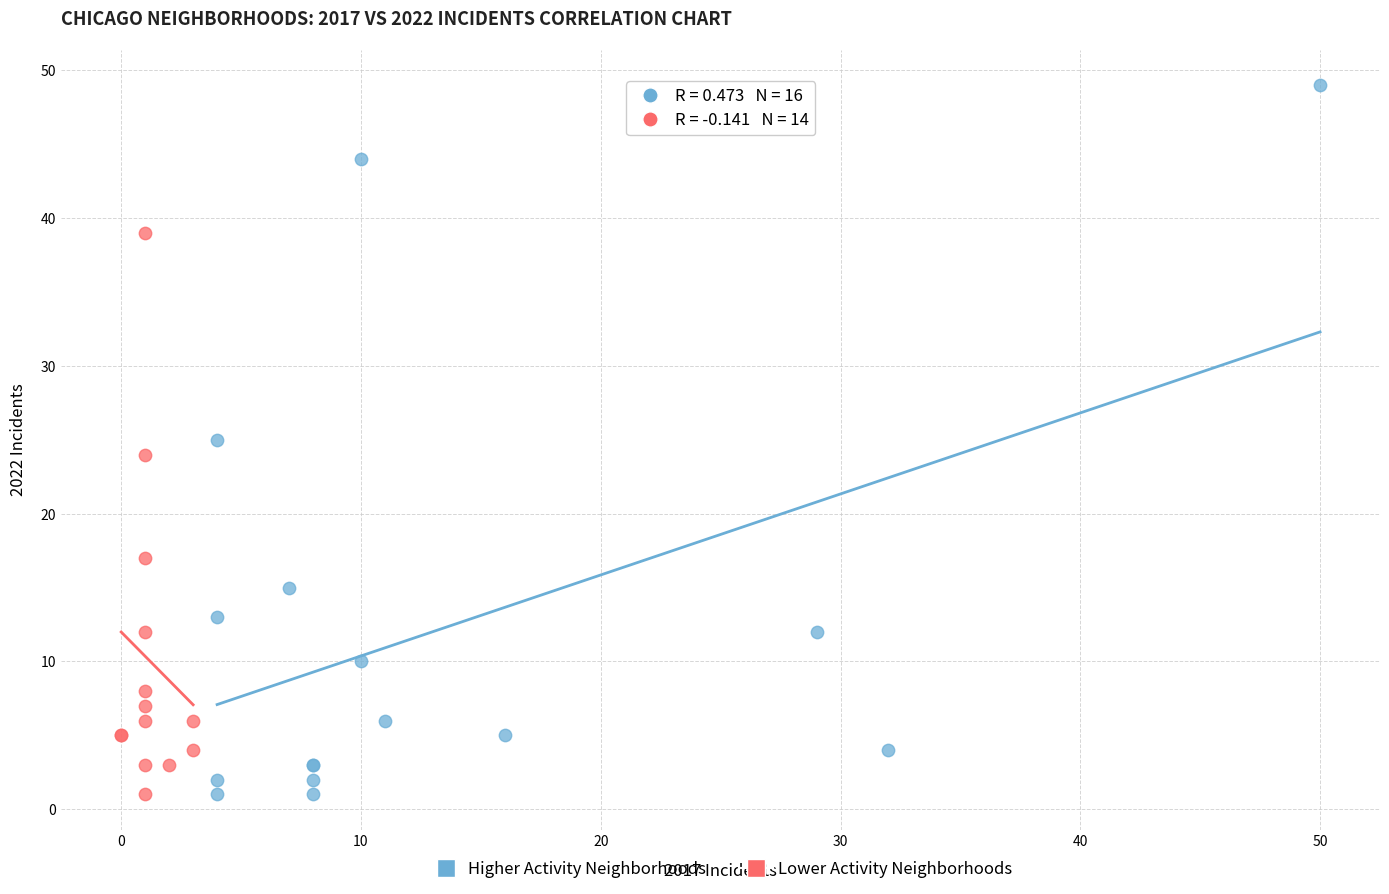

Which series contains the highest Y value?

Higher Activity Neighborhoods